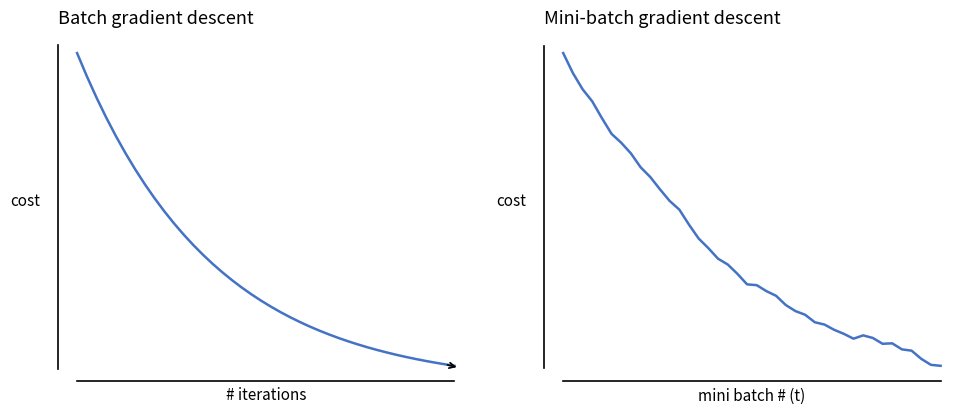

Reading left to right, extract all data points from this chart.

Base Min: 0=1.0	1=0.9	2=0.9	3=0.8	4=0.8	5=0.7	6=0.7	7=0.6	8=0.6	9=0.6	10=0.5	11=0.5	12=0.5	13=0.5	14=0.4	15=0.4	16=0.4	17=0.4	18=0.4	19=0.3	20=0.3	21=0.3	22=0.3	23=0.3	24=0.3	25=0.3	26=0.3	27=0.2	28=0.2	29=0.2	30=0.2	31=0.2	32=0.2	33=0.2	34=0.2	35=0.2	36=0.2	37=0.2	38=0.2	39=0.2
Base Min (noisy): 0=1.0	1=0.9	2=0.9	3=0.8	4=0.8	5=0.7	6=0.7	7=0.7	8=0.7	9=0.6	10=0.6	11=0.6	12=0.5	13=0.5	14=0.5	15=0.4	16=0.4	17=0.4	18=0.4	19=0.3	20=0.3	21=0.3	22=0.3	23=0.3	24=0.3	25=0.2	26=0.2	27=0.2	28=0.2	29=0.2	30=0.2	31=0.2	32=0.2	33=0.2	34=0.2	35=0.1	36=0.1	37=0.1	38=0.1	39=0.1